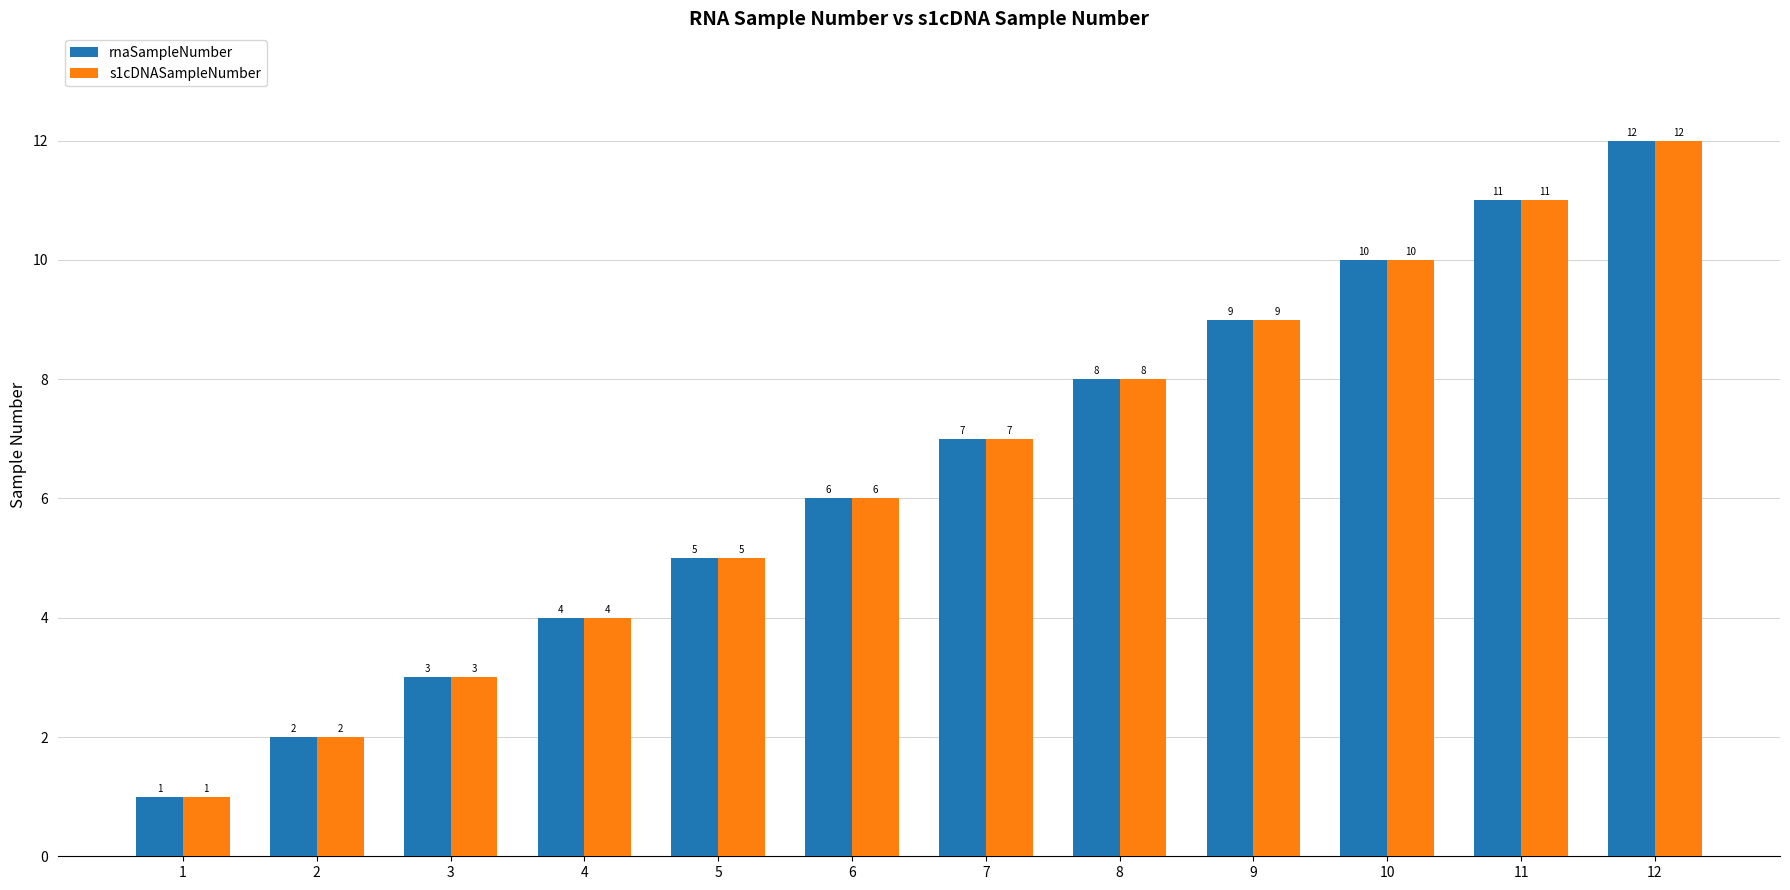

How many series are shown in this chart?

2